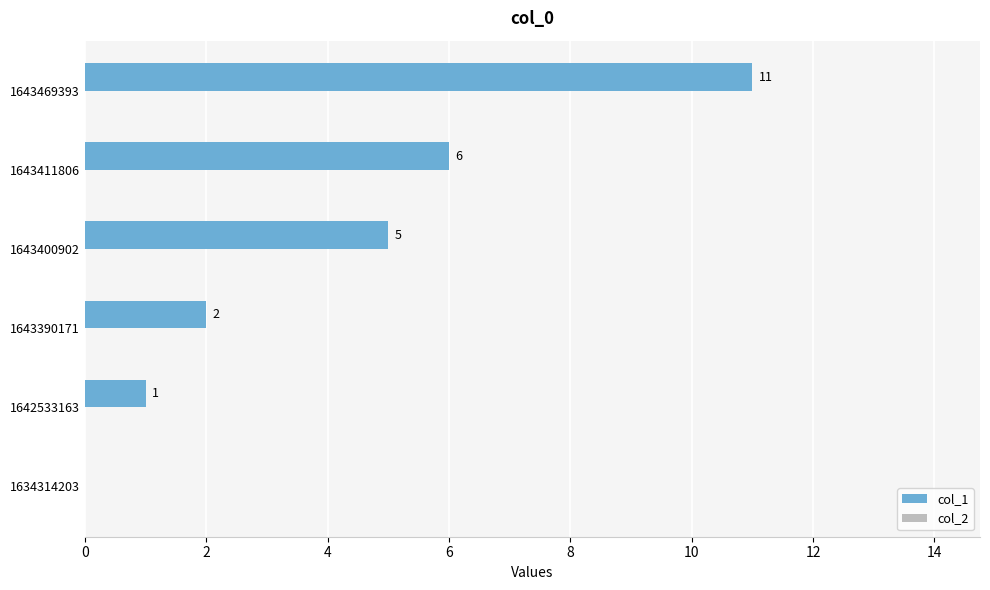

What is the change in value from 1643390171 to 1643411806?

+4